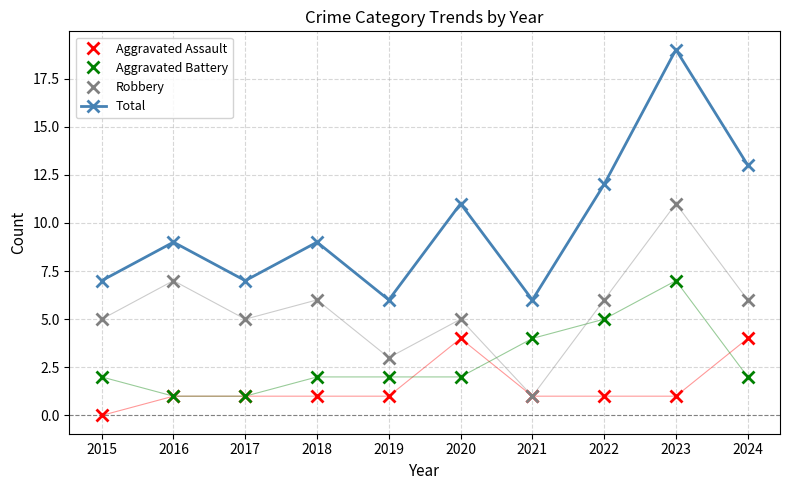

How many data points does each series have?

10